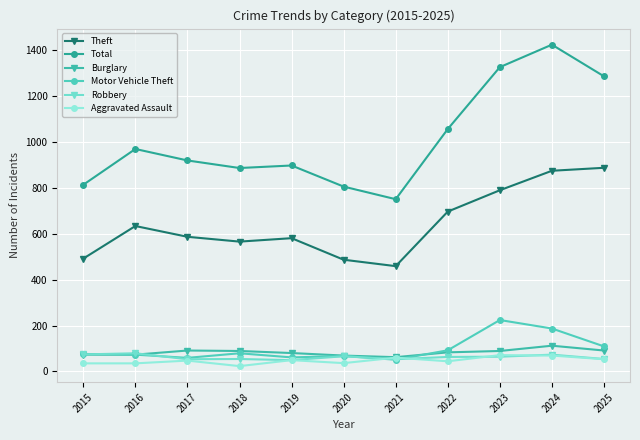

Which series has the largest total across all categories?

Total